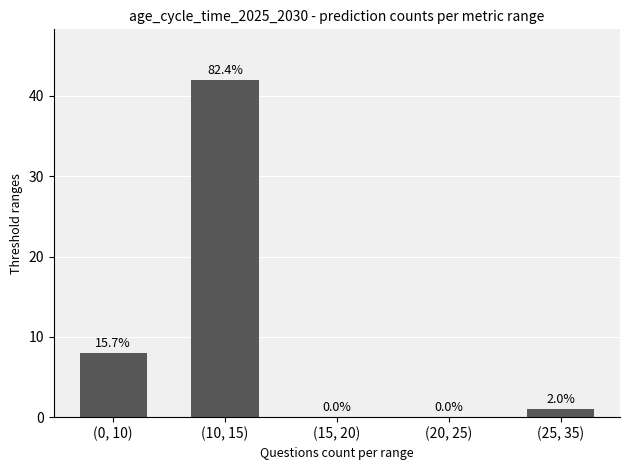

Read the value at (0, 10), to the nearest 5.

10